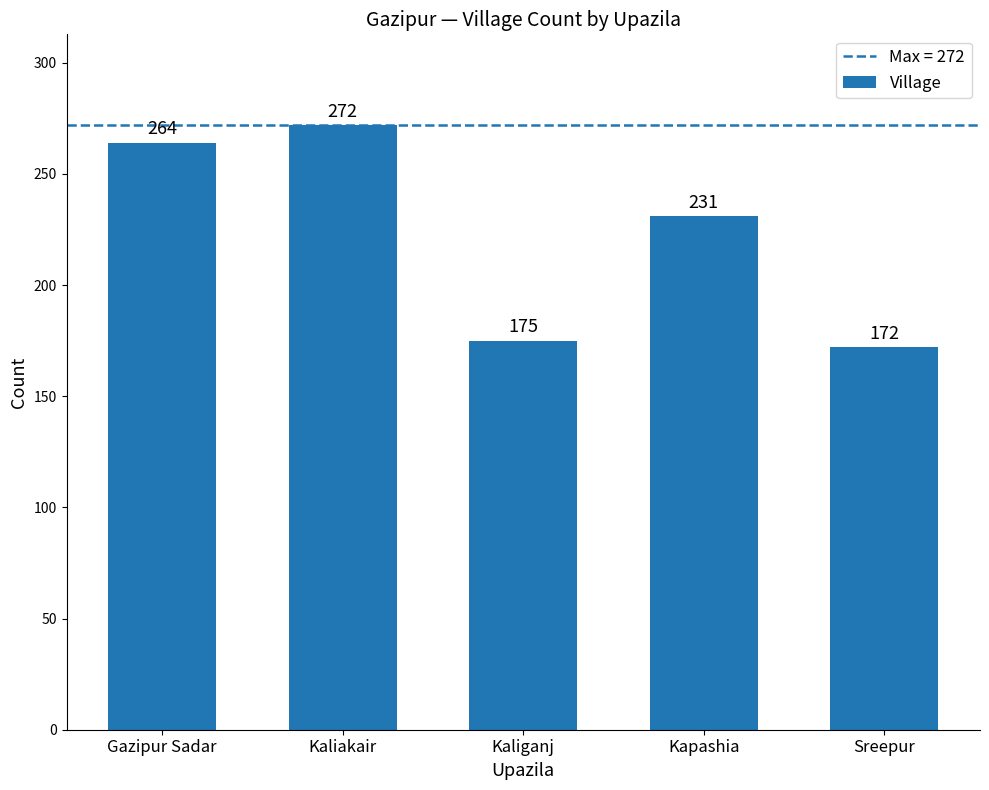

What is the label of the 5th bar from the right?

Gazipur Sadar